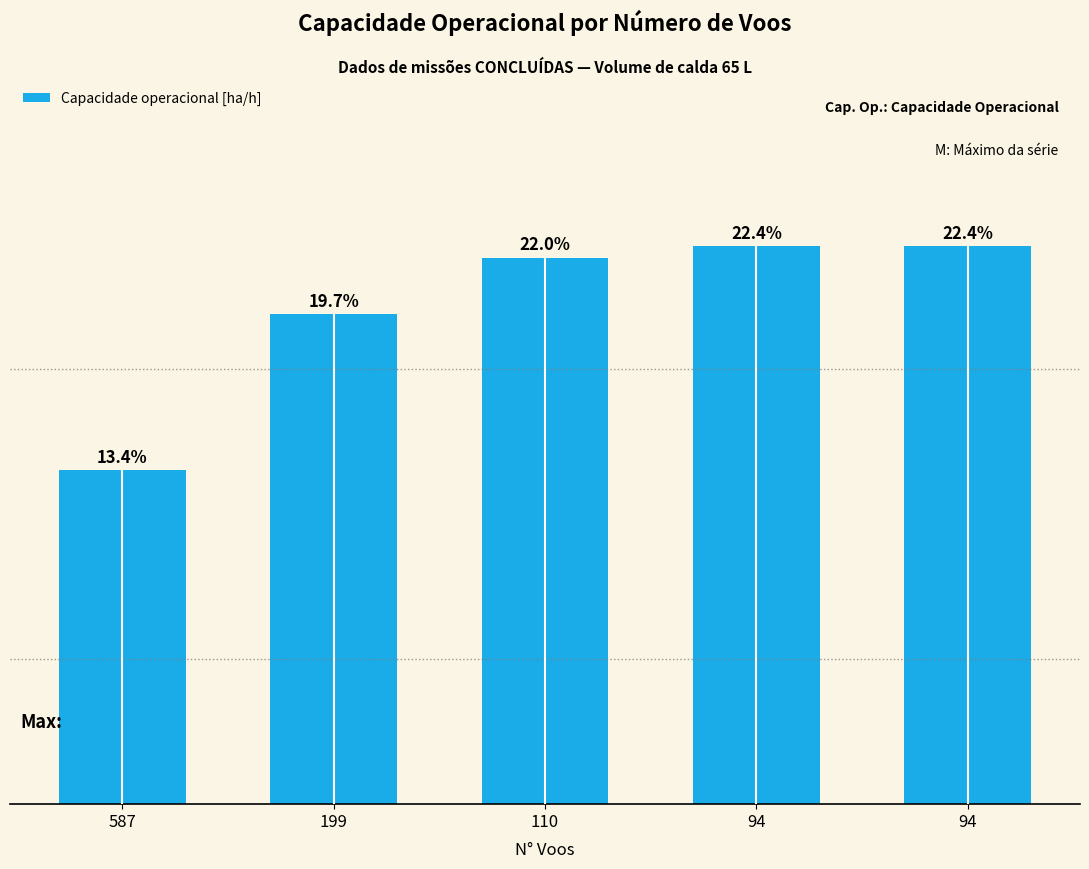

Reading left to right, extract all data points from this chart.

1.1	1.6	1.7	1.8	1.8